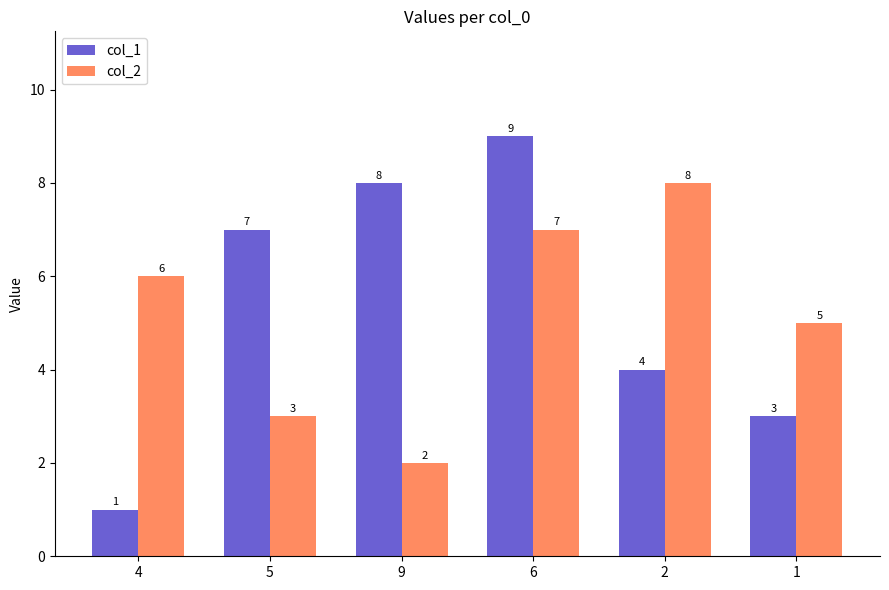

Reading left to right, what are all the values shown in this chart?

col_1: 1	7	8	9	4	3
col_2: 6	3	2	7	8	5